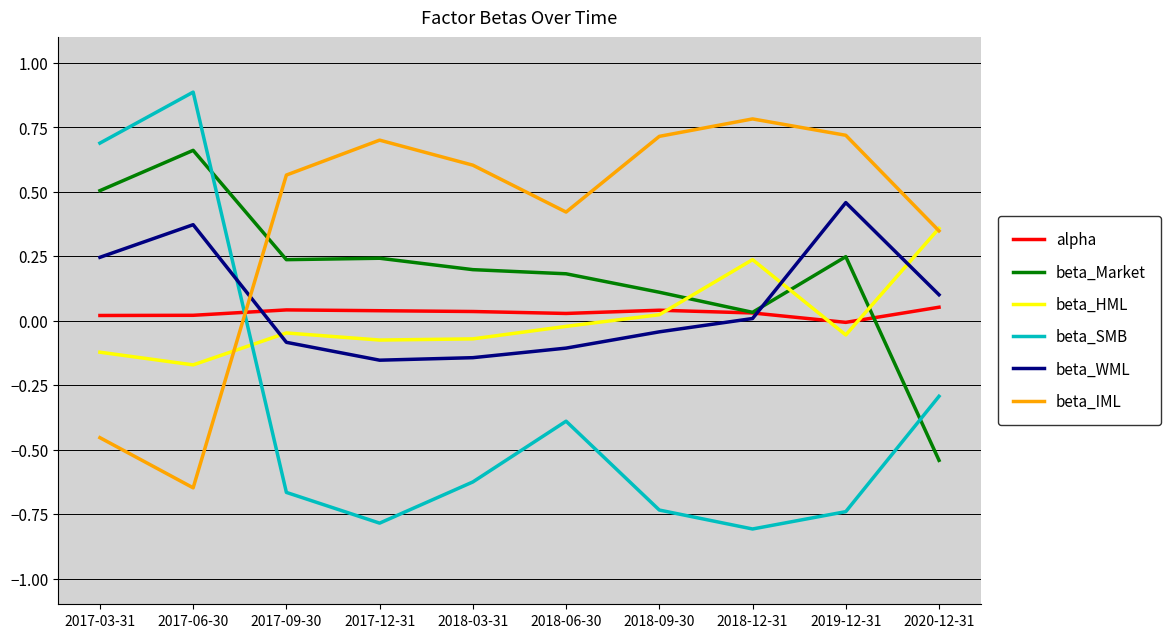

True or false: beta_SMB has more than 1 points higher than both neighbors.

True